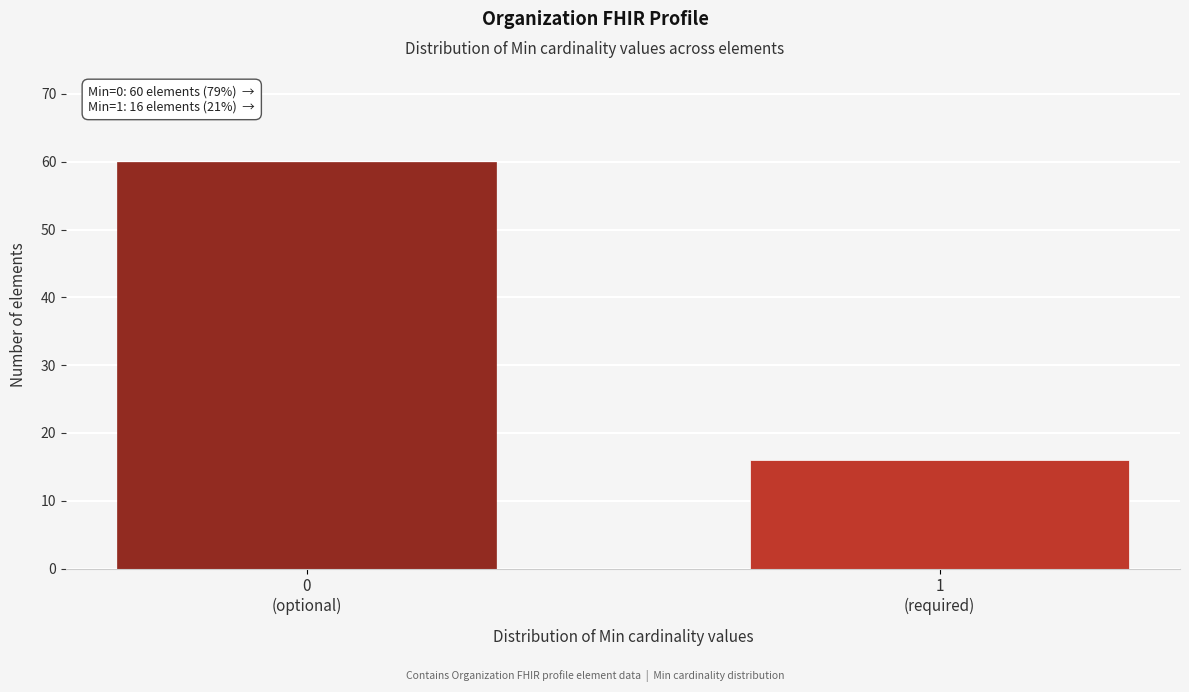

Reading left to right, extract all data points from this chart.

60	16